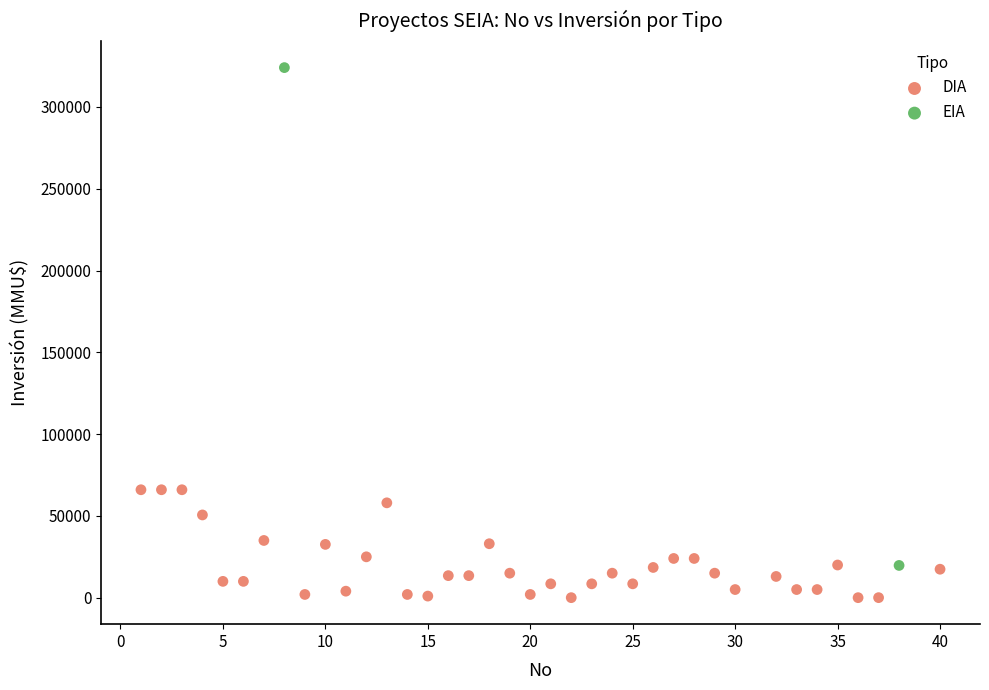

What are all the series names shown in the legend?

DIA, EIA